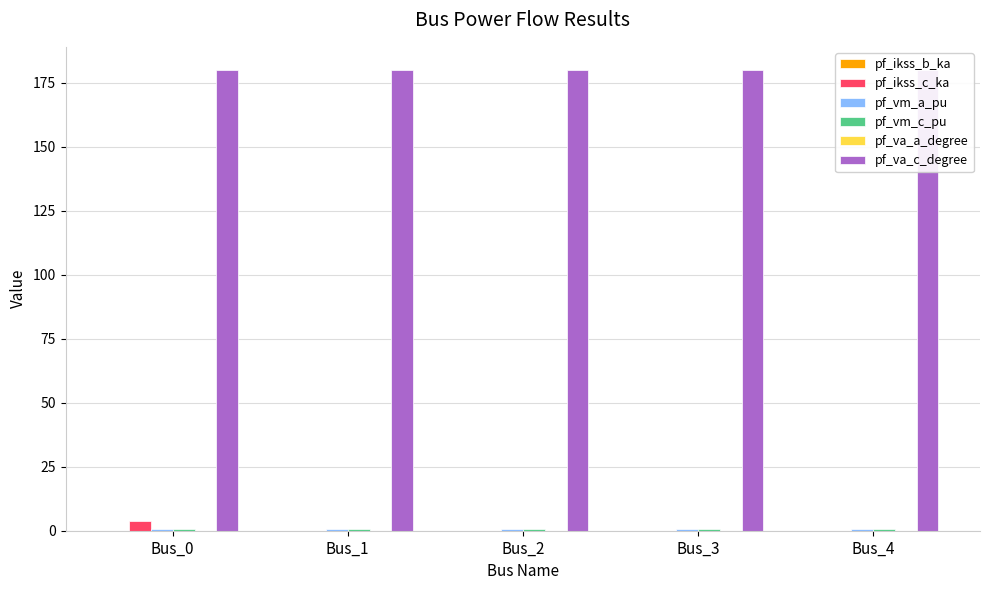

List the labels in order of pf_va_c_degree value, smallest first.

Bus_3, Bus_4, Bus_2, Bus_1, Bus_0